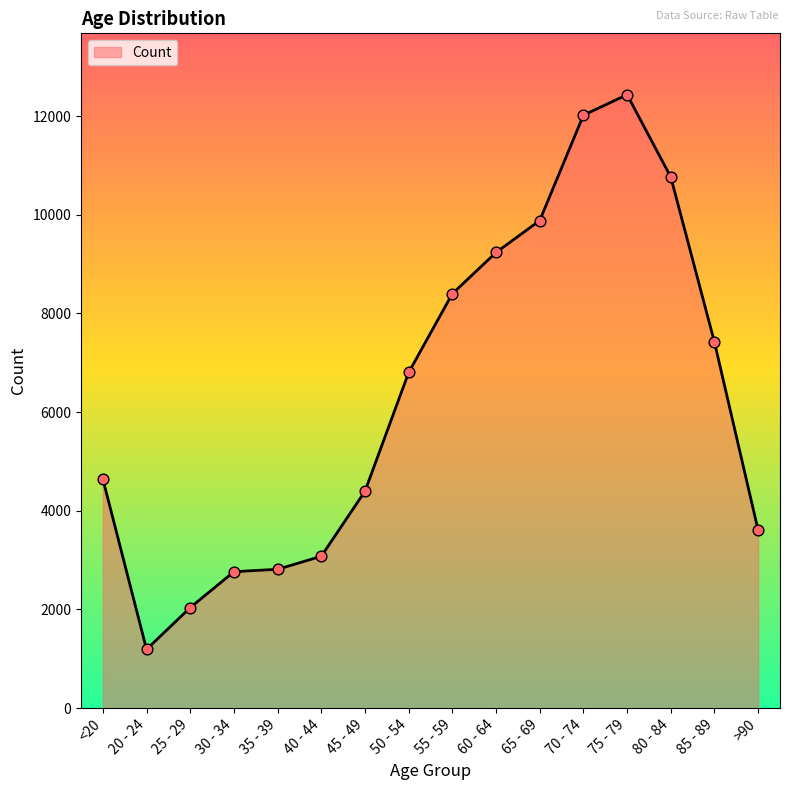

Between >90 and 30 - 34, which is larger?

>90